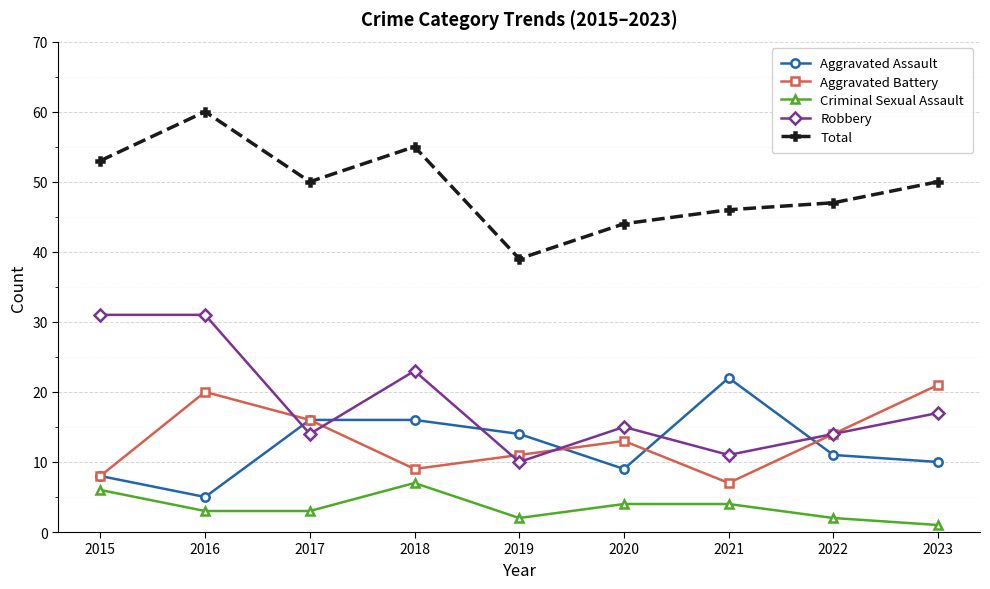

How many lines are shown in the chart?

5